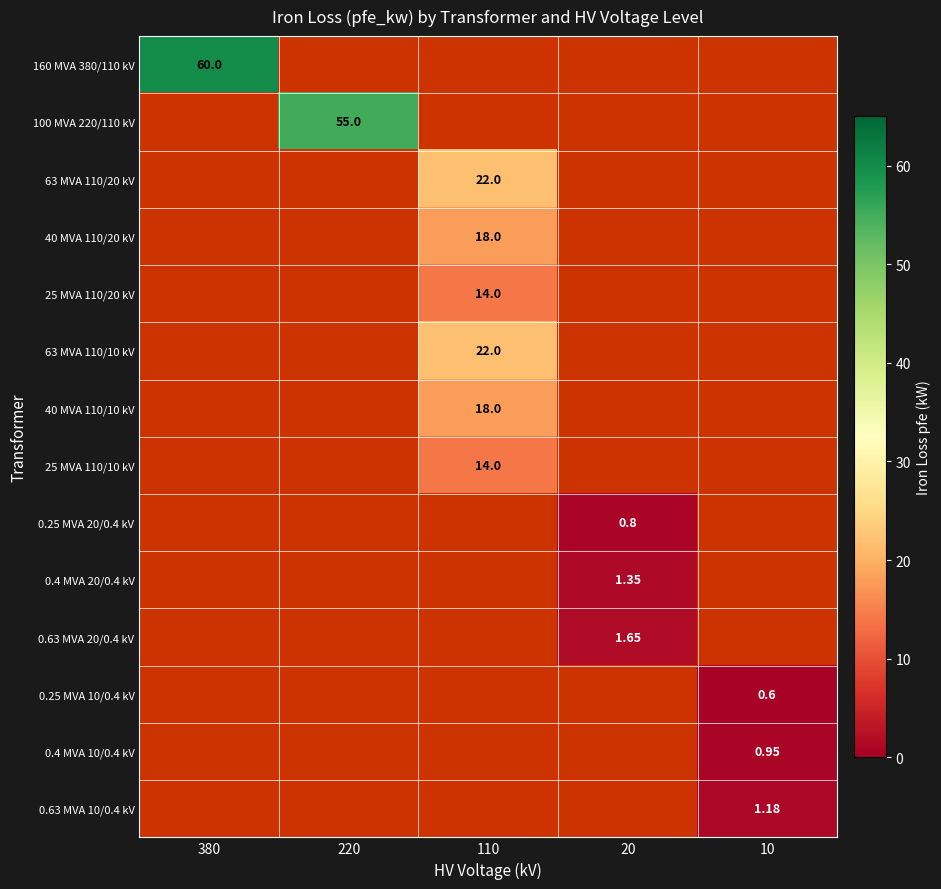

What is the greatest value displayed?

60.0